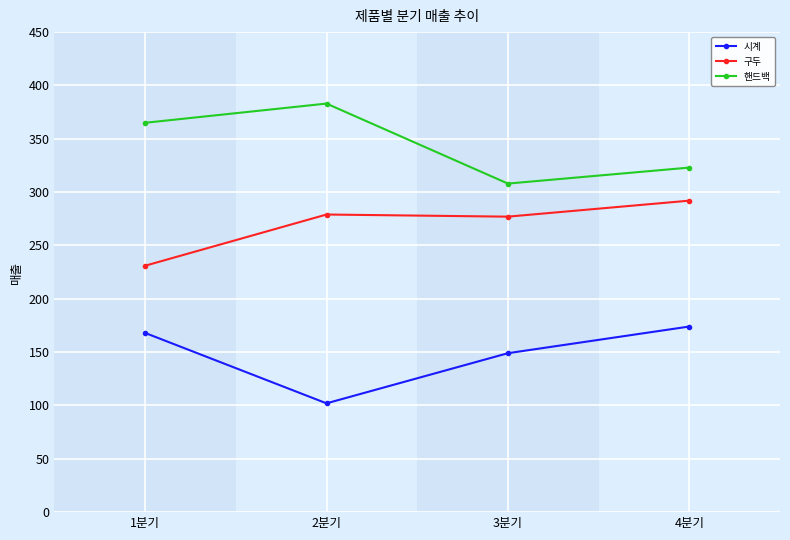

Where is the first local minimum for 핸드백?

3분기